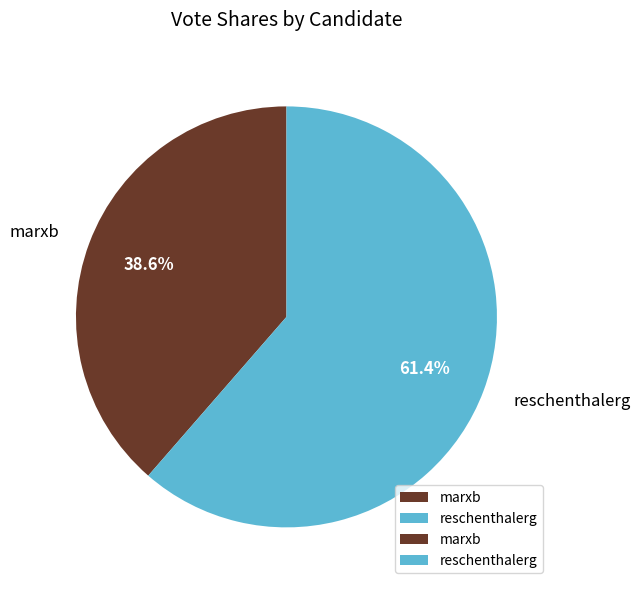

To the nearest percent, what percentage of the pie is reschenthalerg?

61%